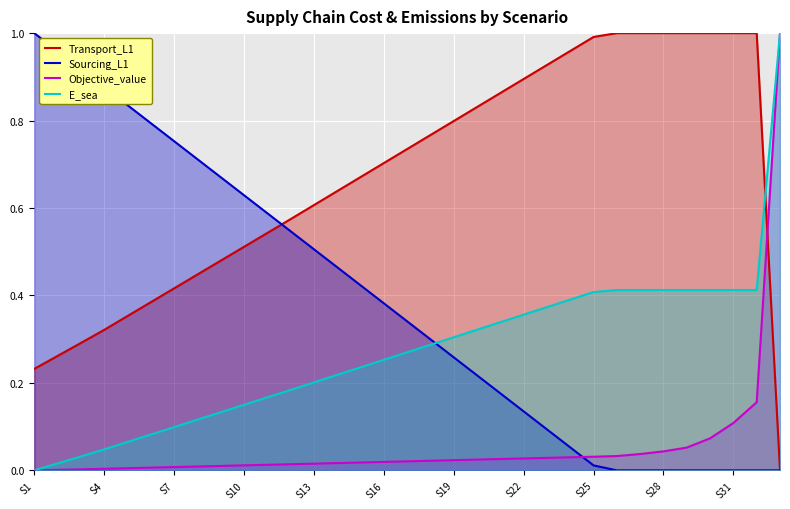

Rank the series by their average value, from highest to lowest.

Transport_L1, Sourcing_L1, E_sea, Objective_value